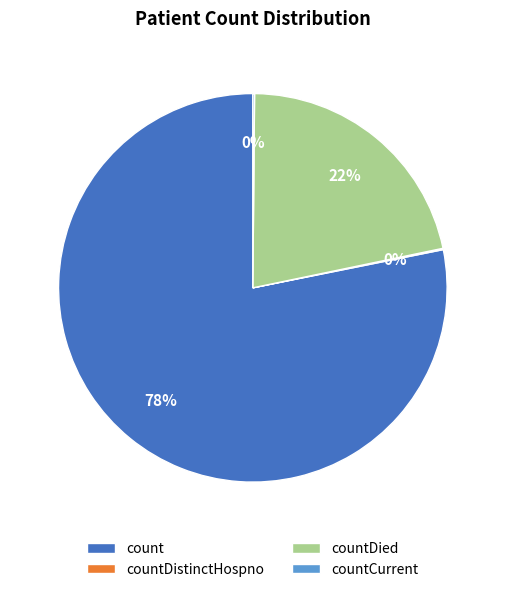

Combined, do count and countDied account for over 50%?

Yes